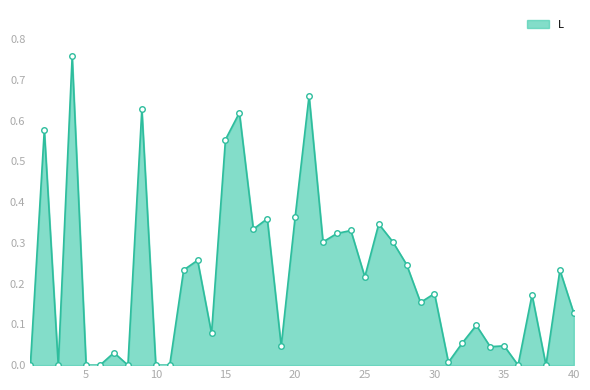

True or false: the data has more than 0 interior local peaks.

True